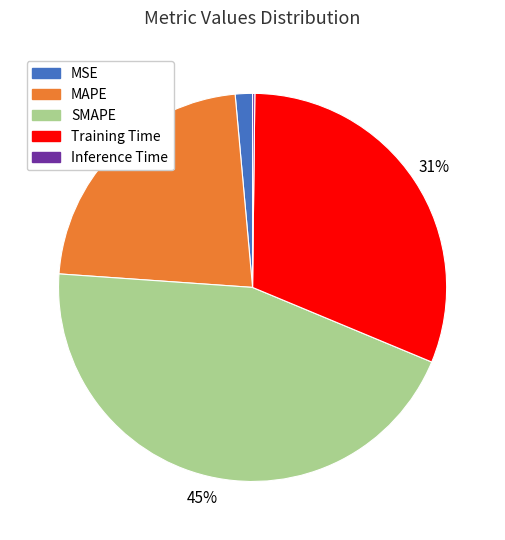

Is there a majority slice in this chart?

No